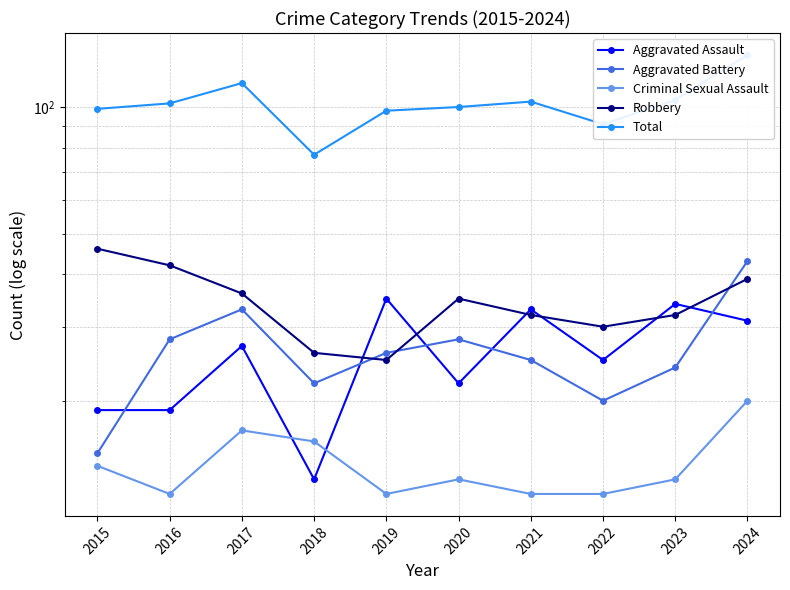

True or false: Total and Aggravated Battery intersect in this chart.

False